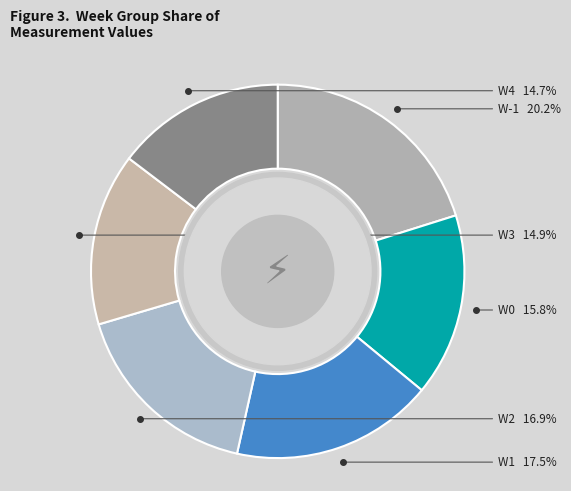

To the nearest percent, what is the combined percentage of W0 and W-1?

36%